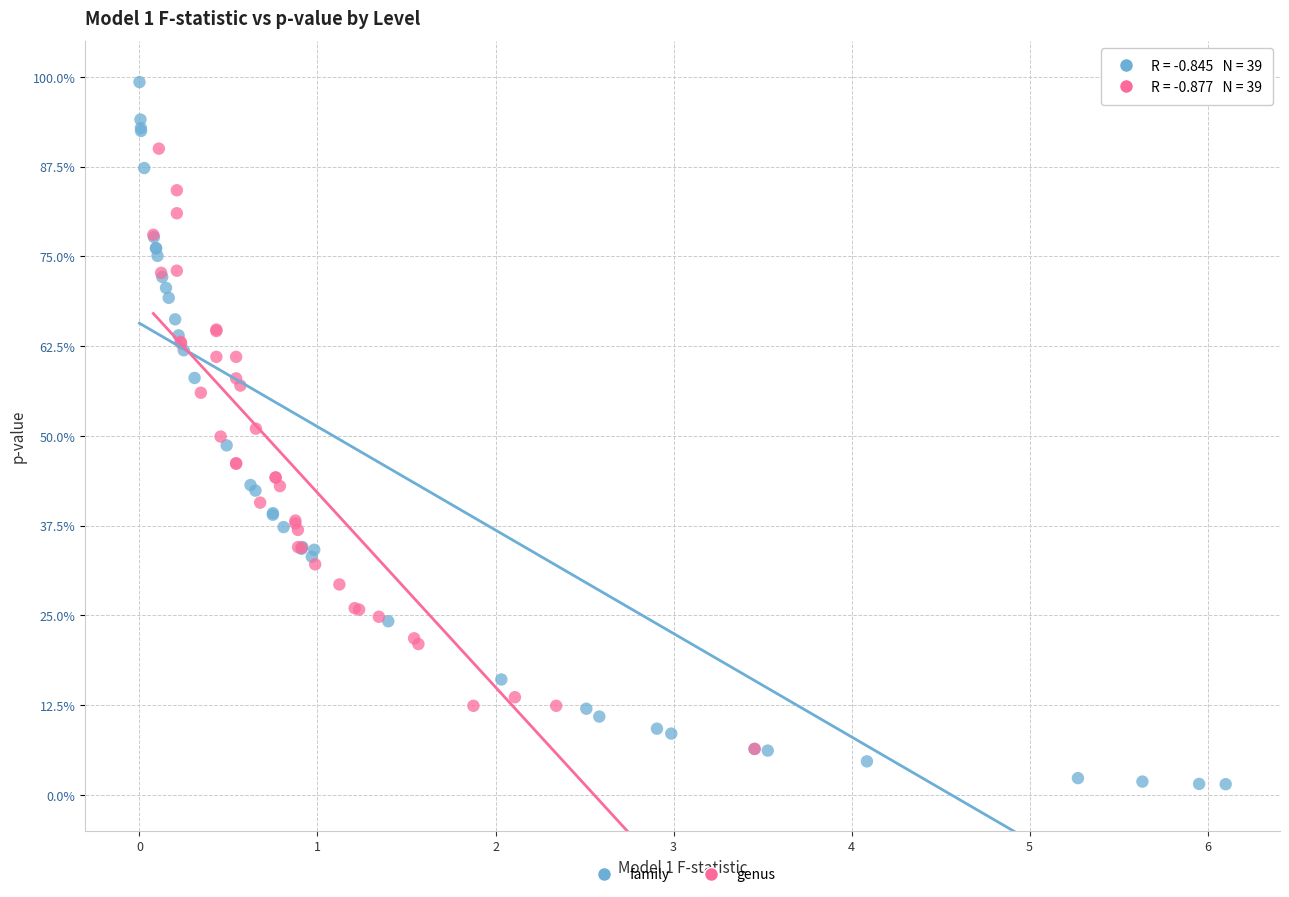

Which series has the largest Y range (max minus min)?

family